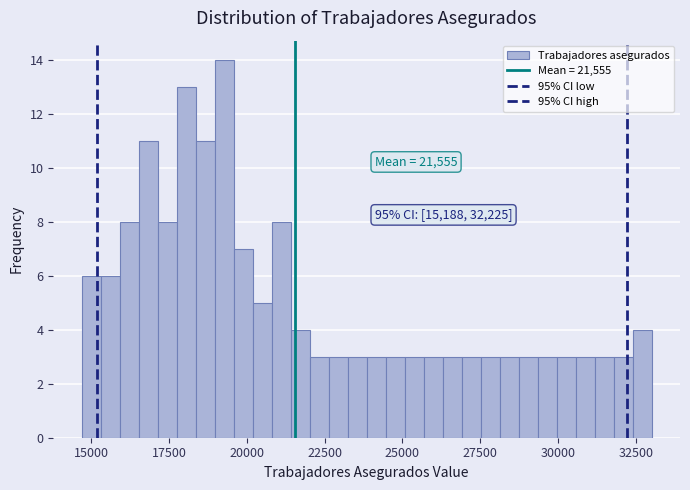

Read against the x-axis, roughly where is the centre of the tallest bar?

19500